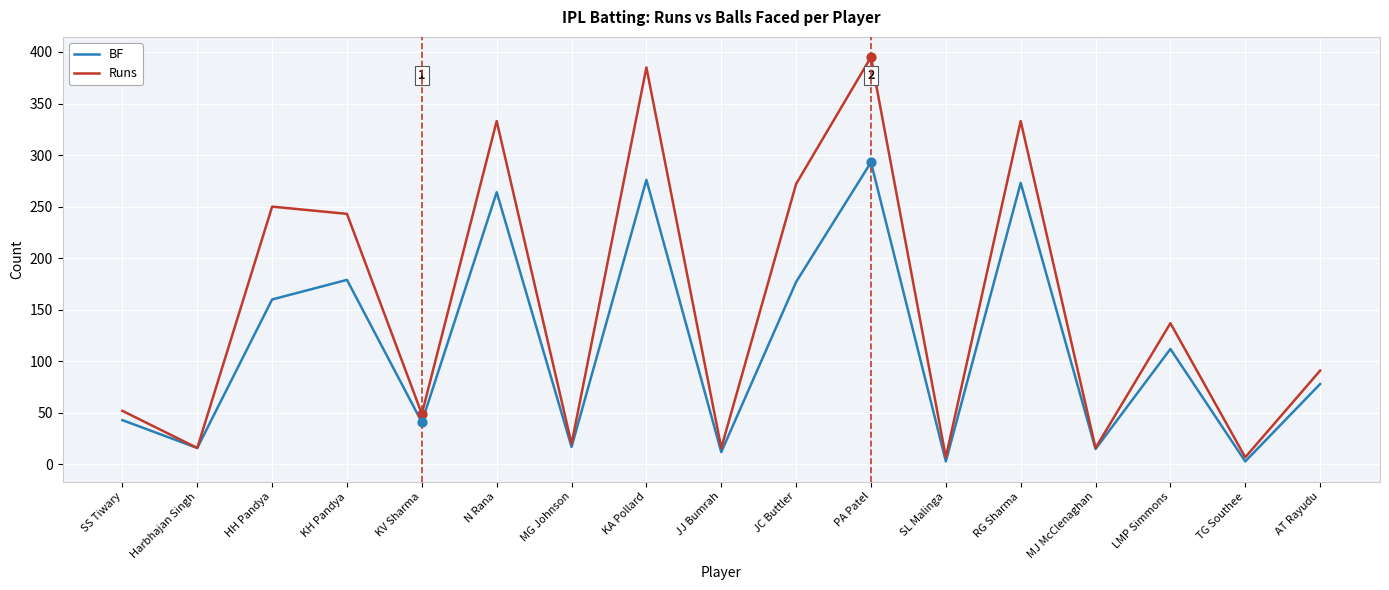

Which series has the largest range (max minus min)?

Runs